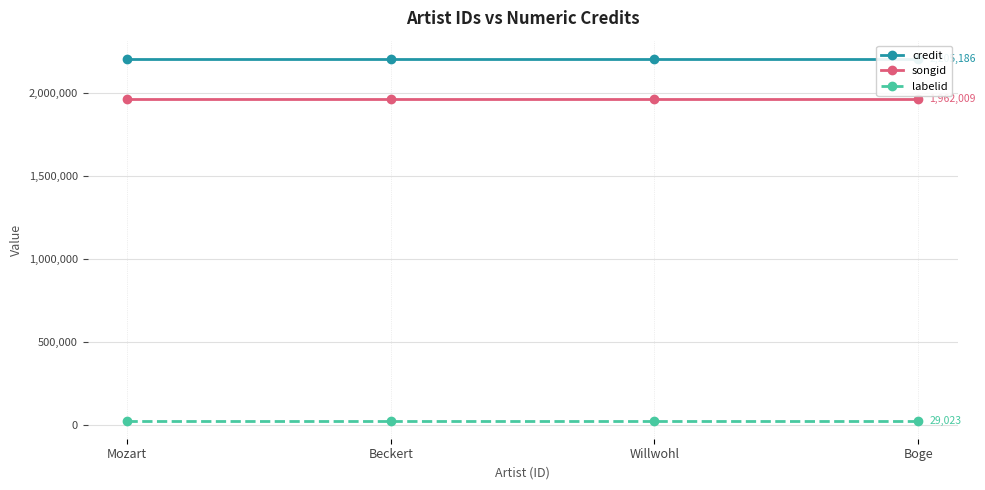

True or false: credit has a value of 2205186 at Beckert.

True